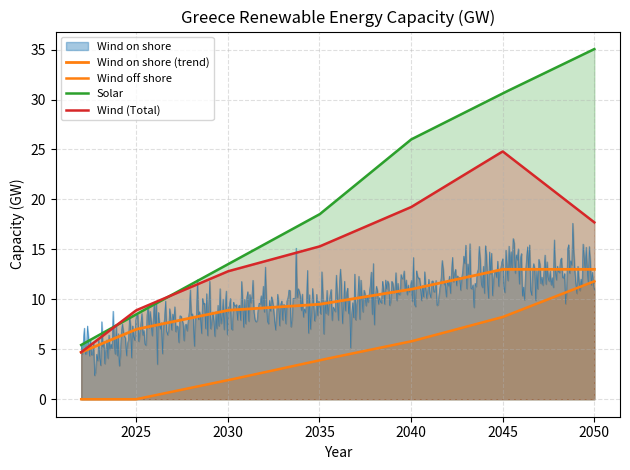

Which series has the largest range (max minus min)?

Solar